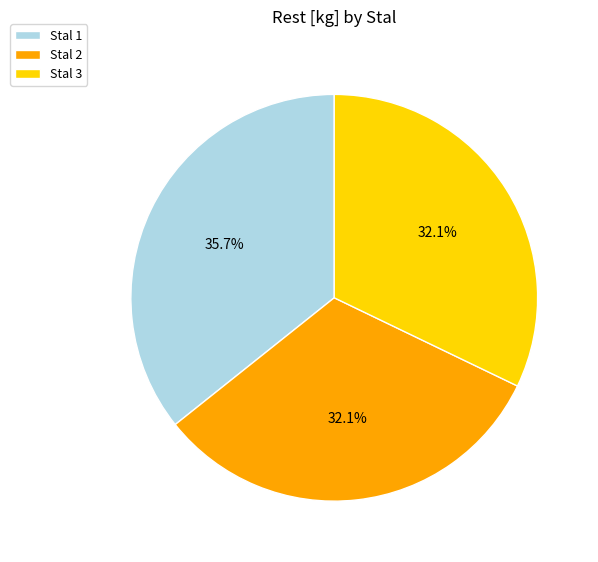

Approximately how many times larger is the value at Stal 2 compared to Stal 3?

1.0